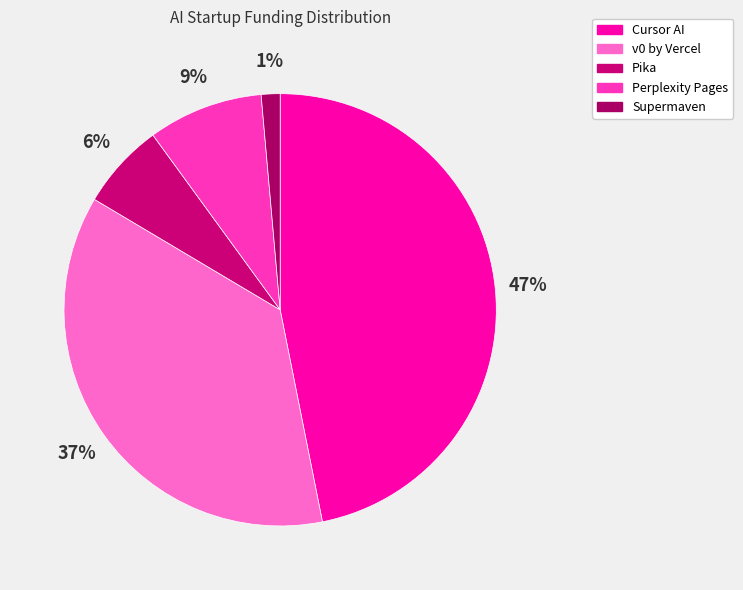

What is the ratio of the value at Cursor AI to the value at v0 by Vercel?

1.3